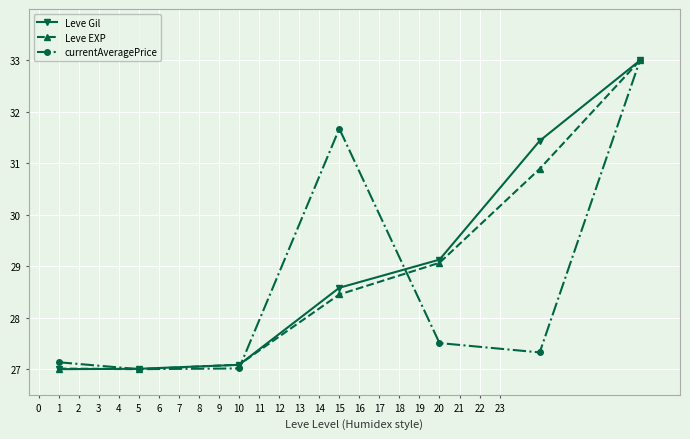

Reading right to left, what are all the values shown in this chart?

Leve Gil: 33.0	31.4	29.1	28.6	27.1	27.0	27.0
Leve EXP: 33.0	30.9	29.1	28.5	27.1	27.0	27.0
currentAveragePrice: 33.0	27.3	27.5	31.7	27.0	27.0	27.1